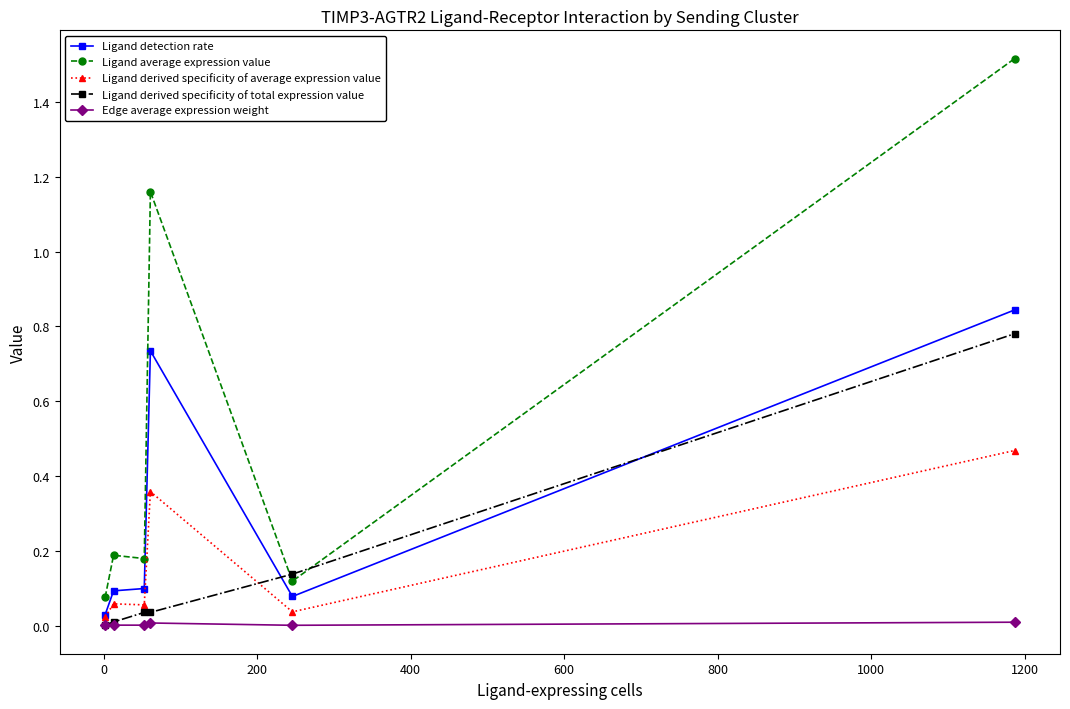

Which series has the largest total across all categories?

Ligand average expression value